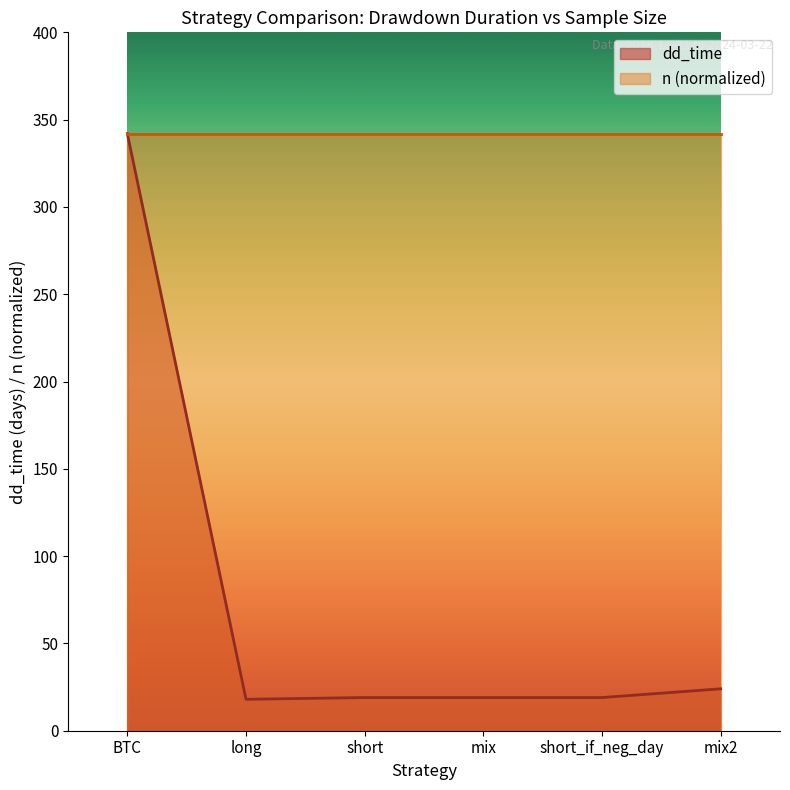

What value does the data have at short?

19